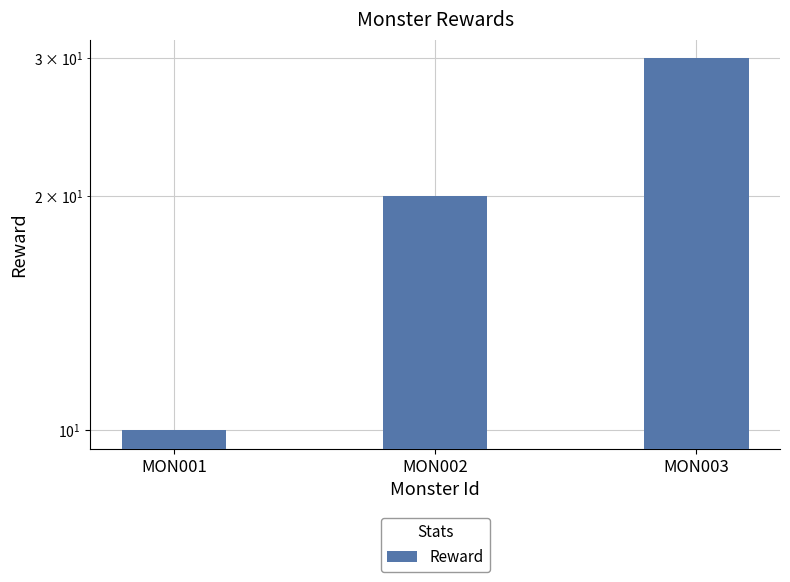

Between MON002 and MON003, which is larger?

MON003